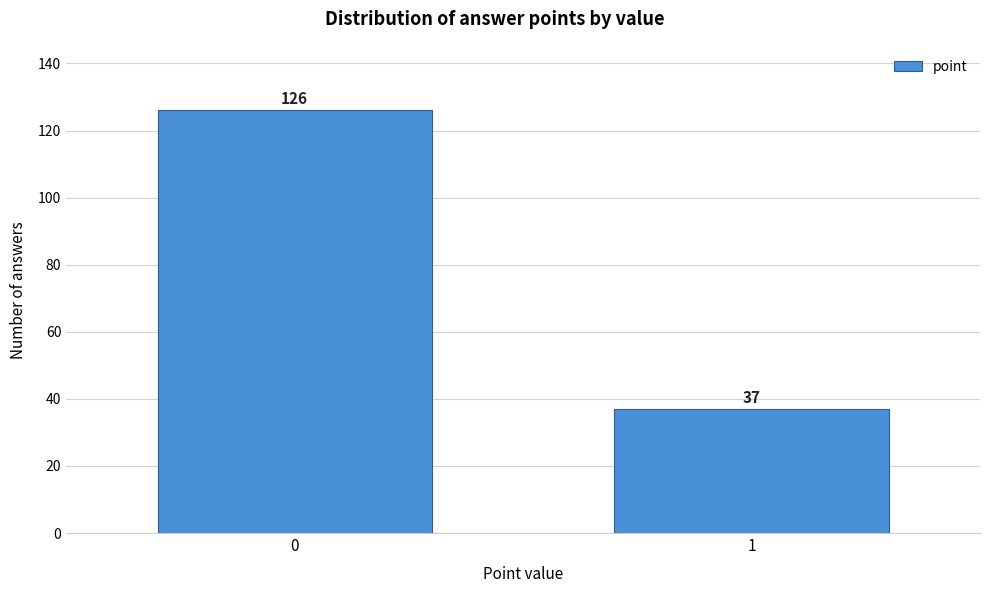

Reading left to right, what are all the values shown in this chart?

0=126	1=37